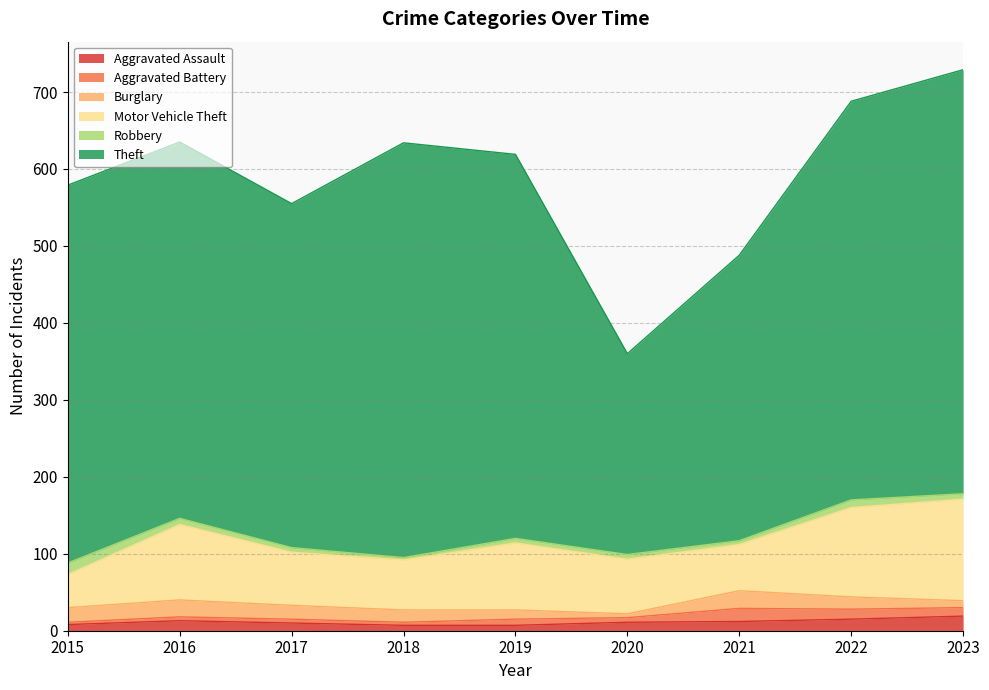

How many distinct data groups are displayed?

6